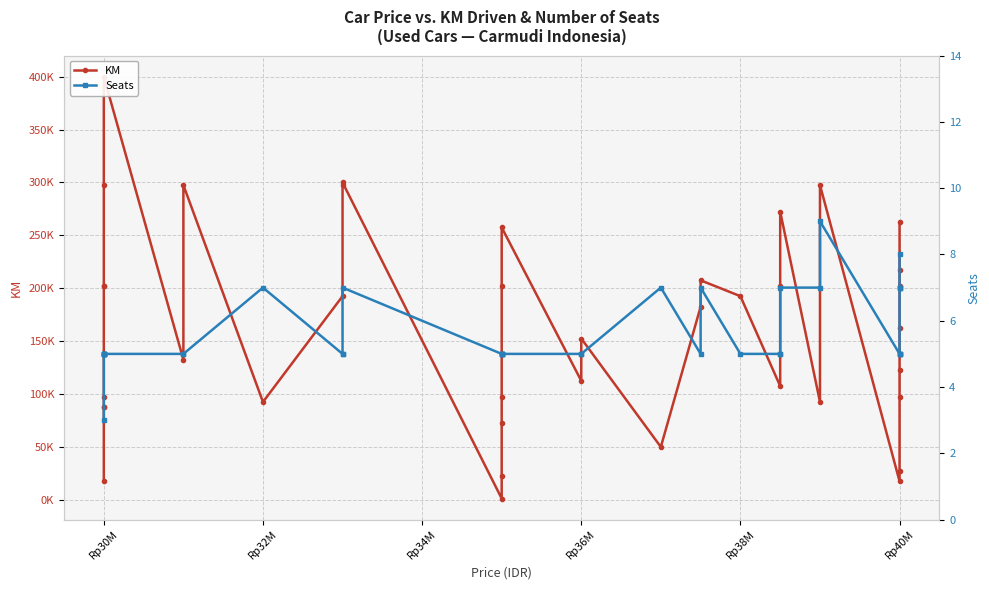

Rank the series by their average value, from highest to lowest.

KM, Seats